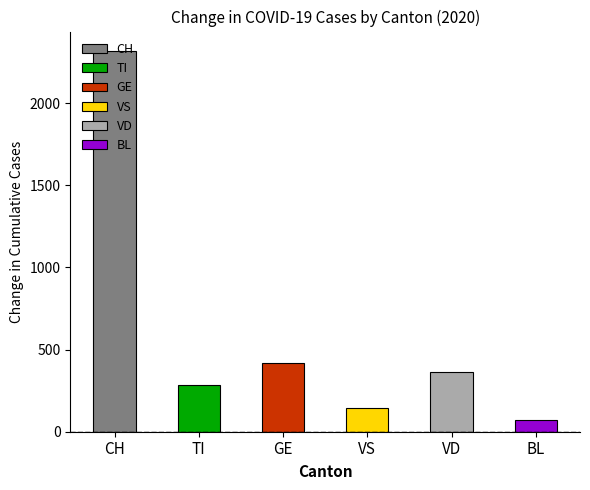

Which series has the widest spread of values?

CH